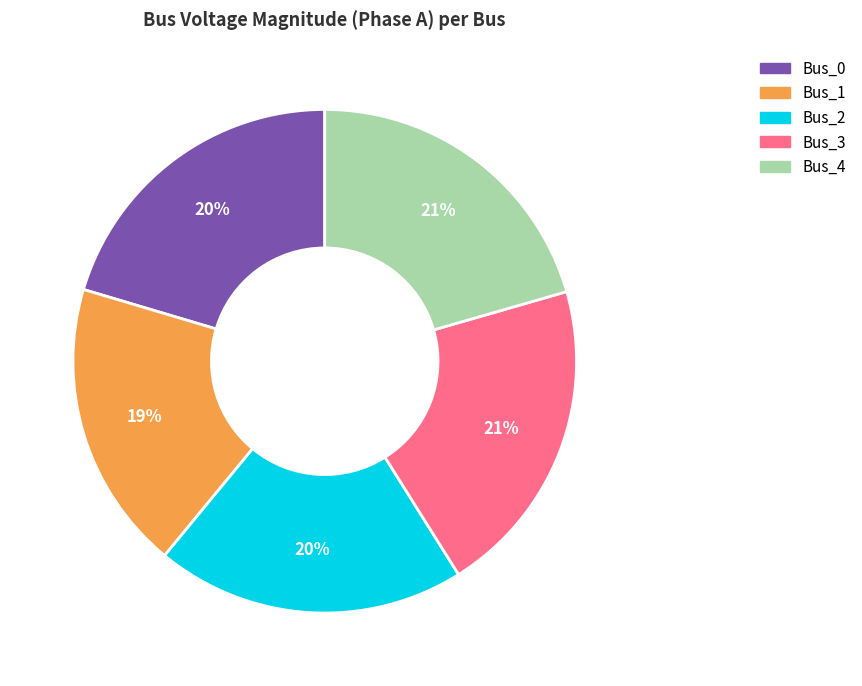

Is it true that Bus_4 is 21% of the pie?

True